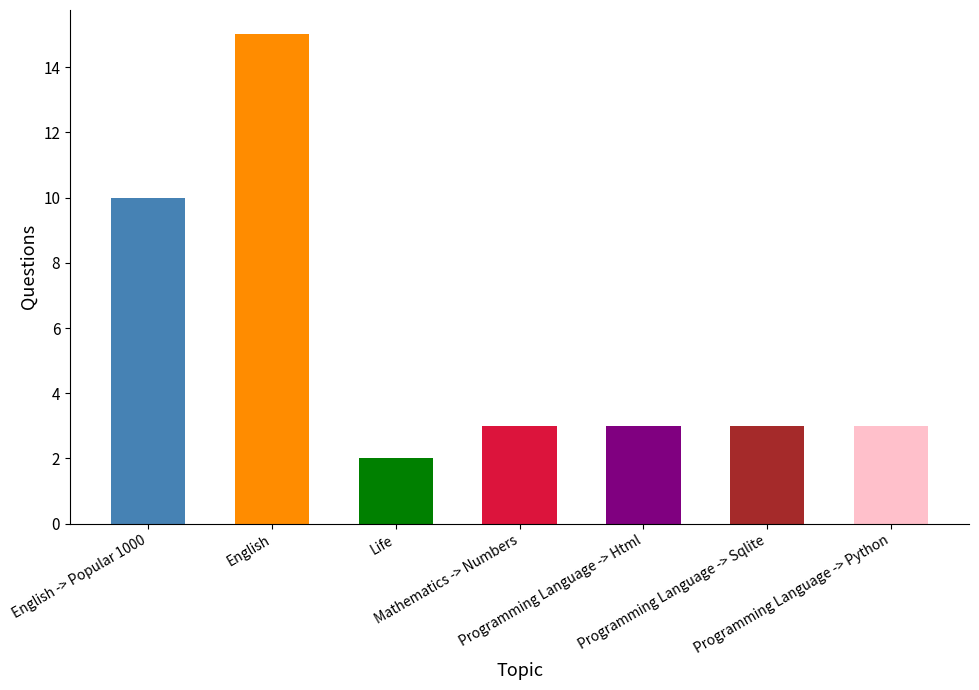

What is the label of the 4th bar from the left?

Mathematics -> Numbers